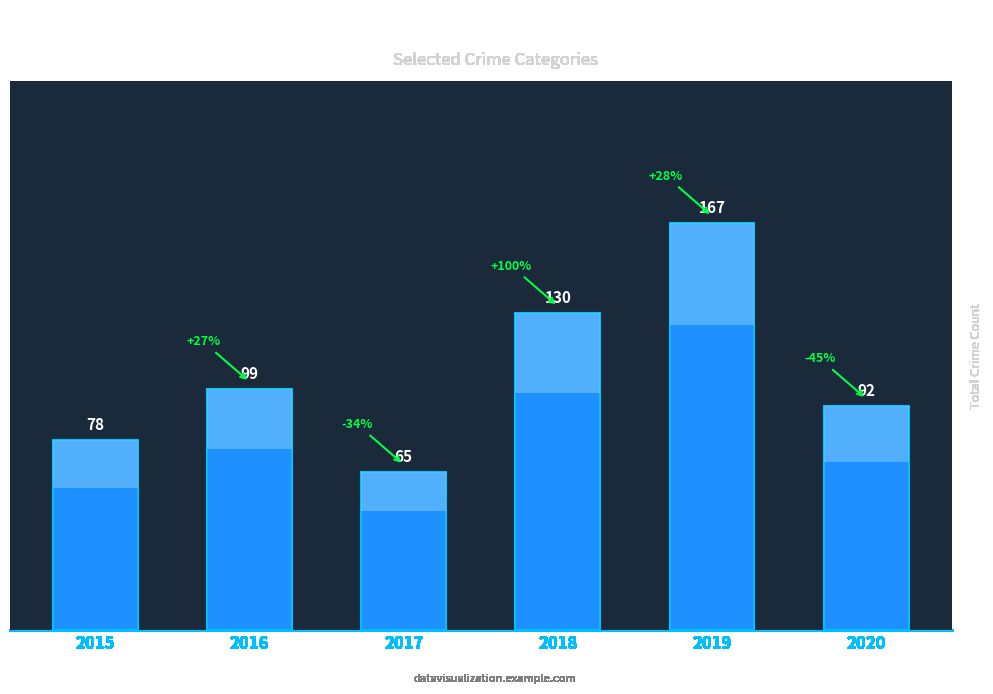

What is the smallest value displayed?

65